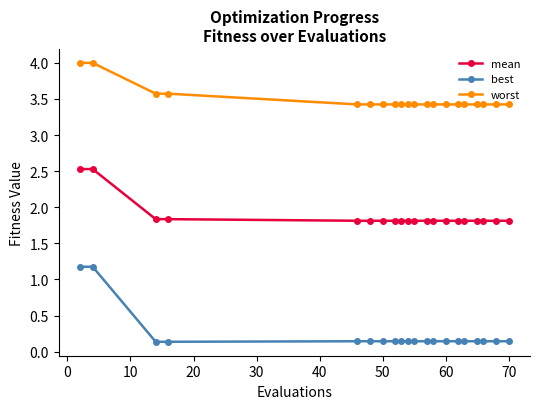

At how many categories does at least one series exceed 1?

20